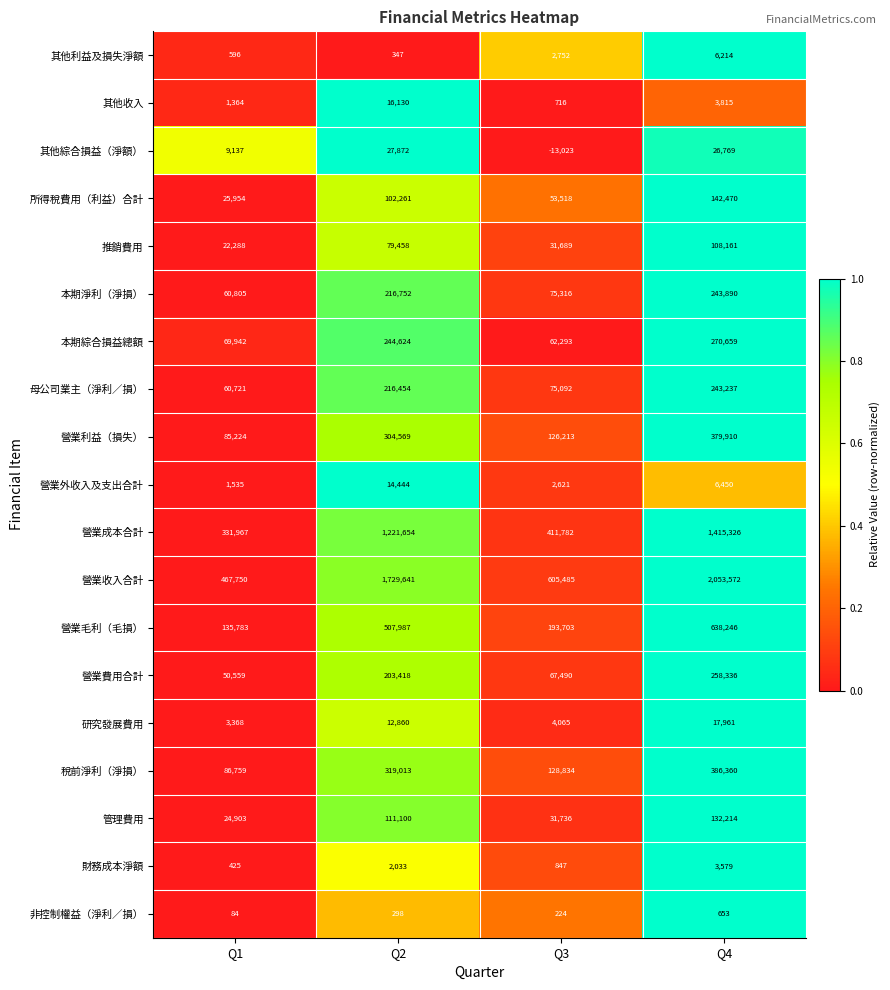

At Q4, list the series in order from largest to smallest.

營業收入合計, 營業成本合計, 營業毛利（毛損）, 稅前淨利（淨損）, 營業利益（損失）, 本期綜合損益總額, 營業費用合計, 本期淨利（淨損）, 母公司業主（淨利／損）, 所得稅費用（利益）合計, 管理費用, 推銷費用, 其他綜合損益（淨額）, 研究發展費用, 營業外收入及支出合計, 其他利益及損失淨額, 其他收入, 財務成本淨額, 非控制權益（淨利／損）